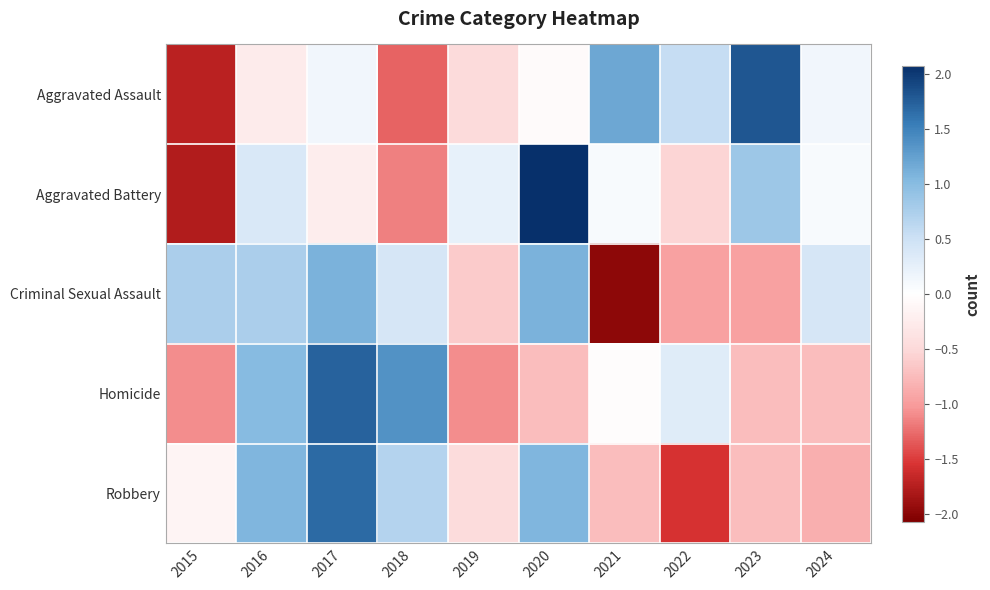

Rank the series by their maximum value, from lowest to highest.

Criminal Sexual Assault, Robbery, Homicide, Aggravated Assault, Aggravated Battery